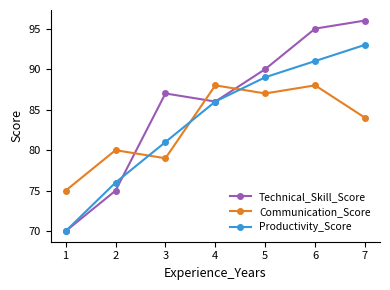

How many interior local valleys does the Technical_Skill_Score series have?

1